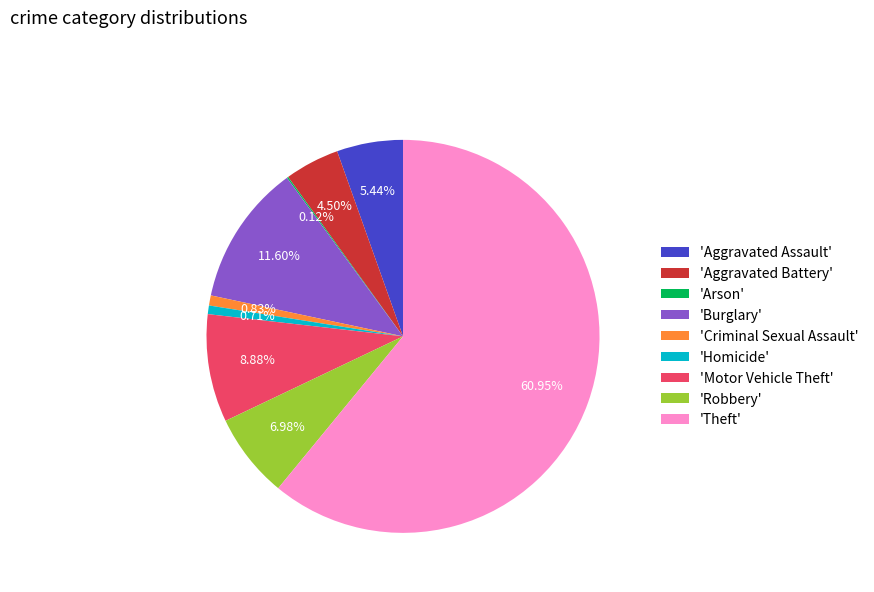

Does any single category account for the majority?

Yes